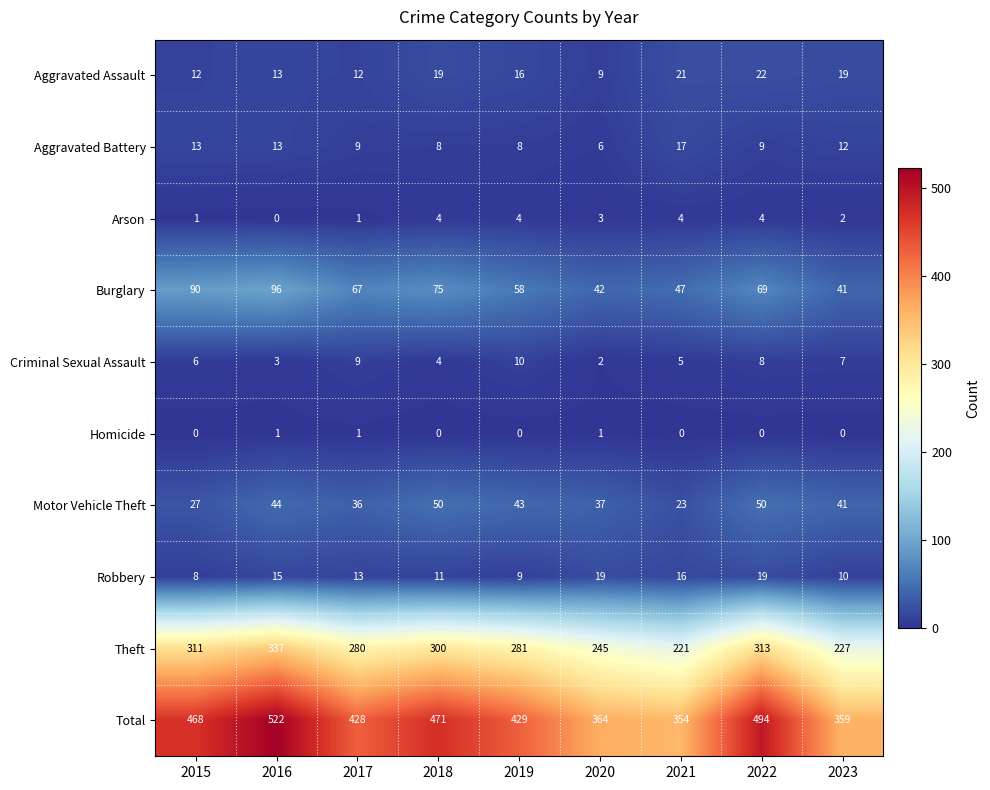

The Total series shows 253 at 2018. True or false?

False